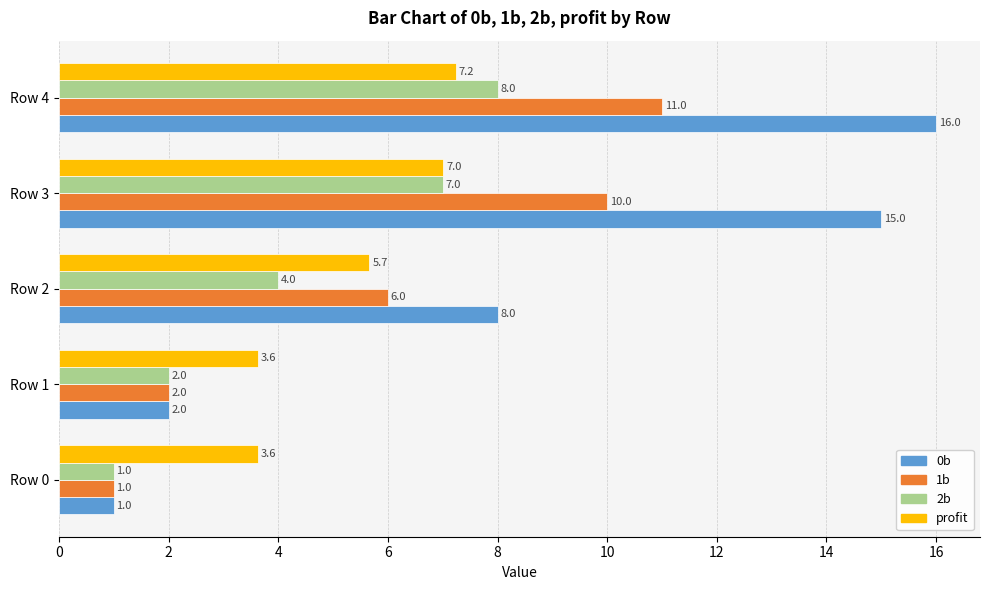

What are all the series names shown in the legend?

0b, 1b, 2b, profit